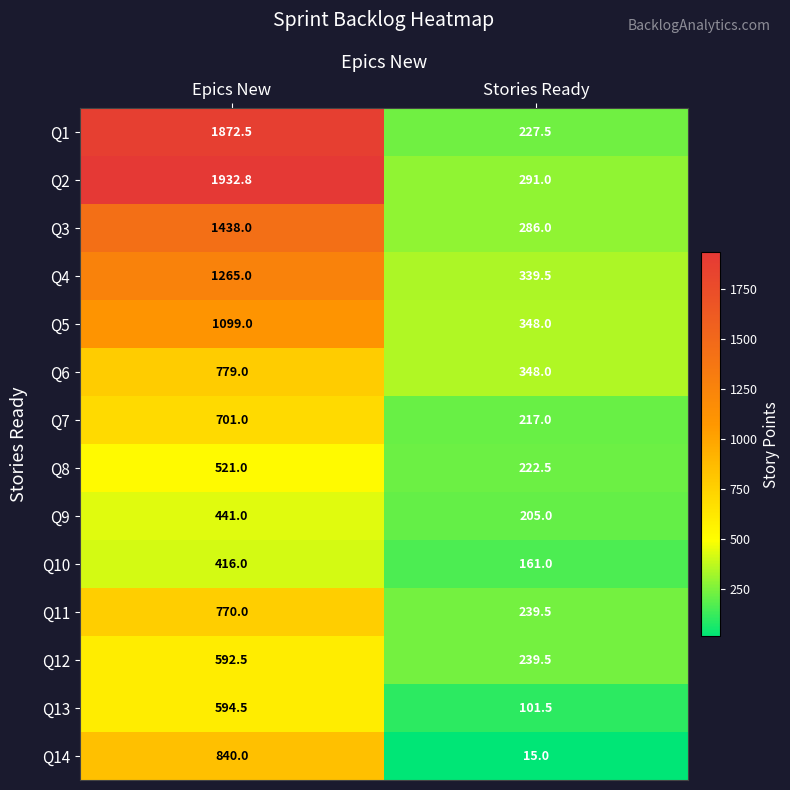

Which label corresponds to the largest value in the chart?

Epics New